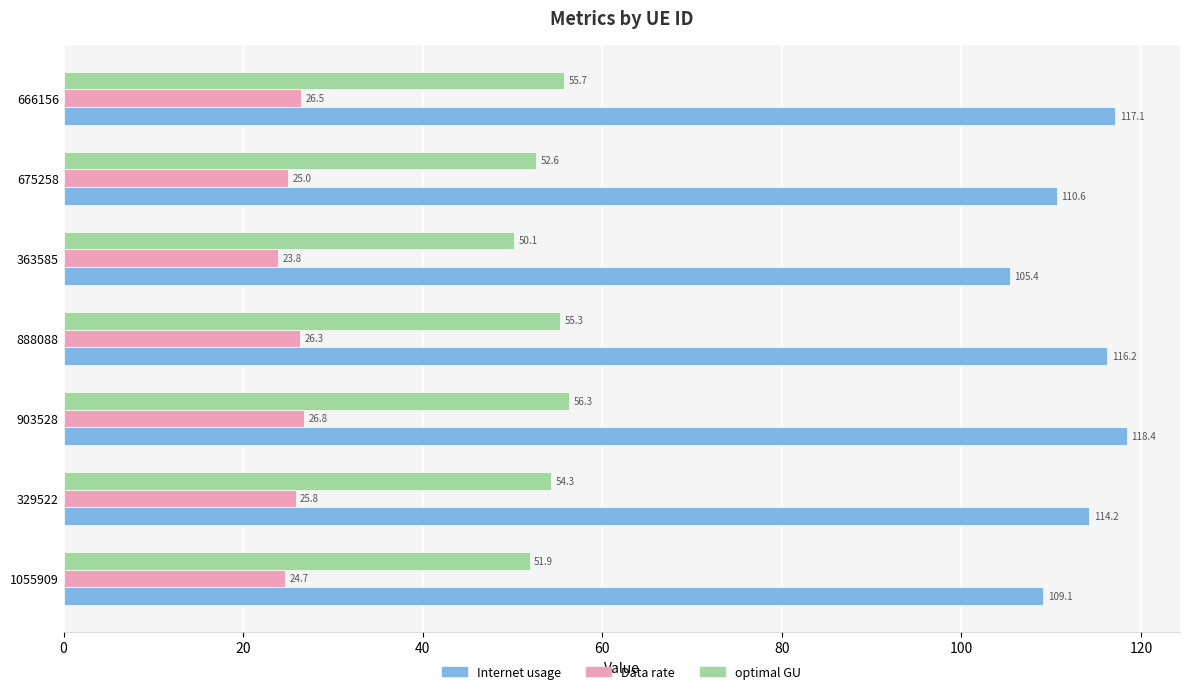

What is the minimum value for Internet usage?

105.4